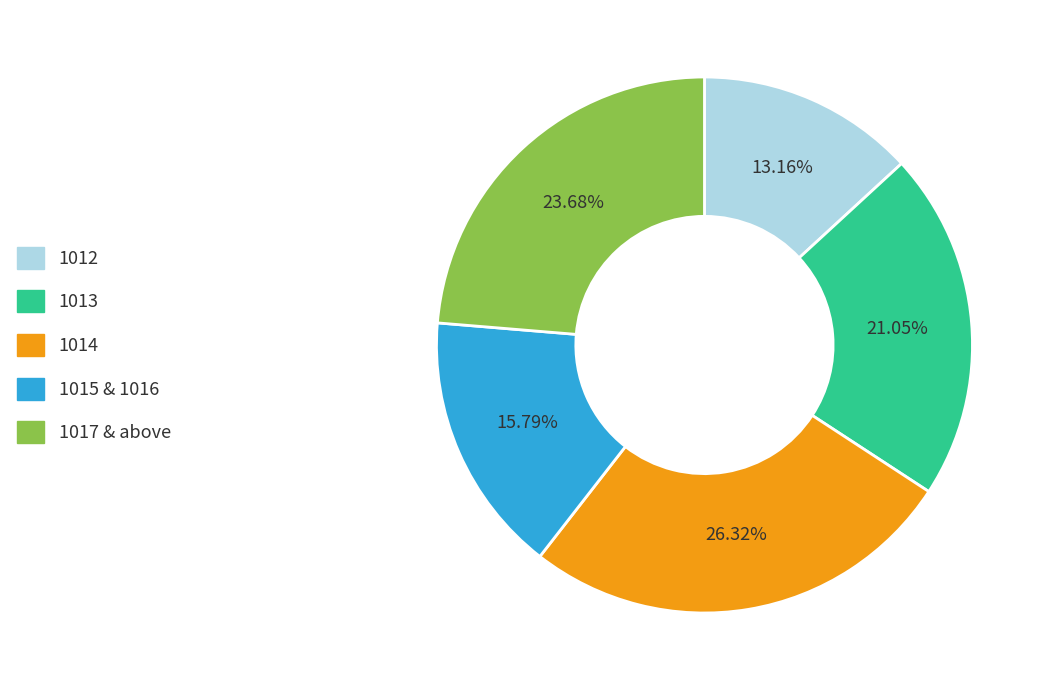

Do 1015 & 1016 and 1017 & above together represent more than half of the pie?

No